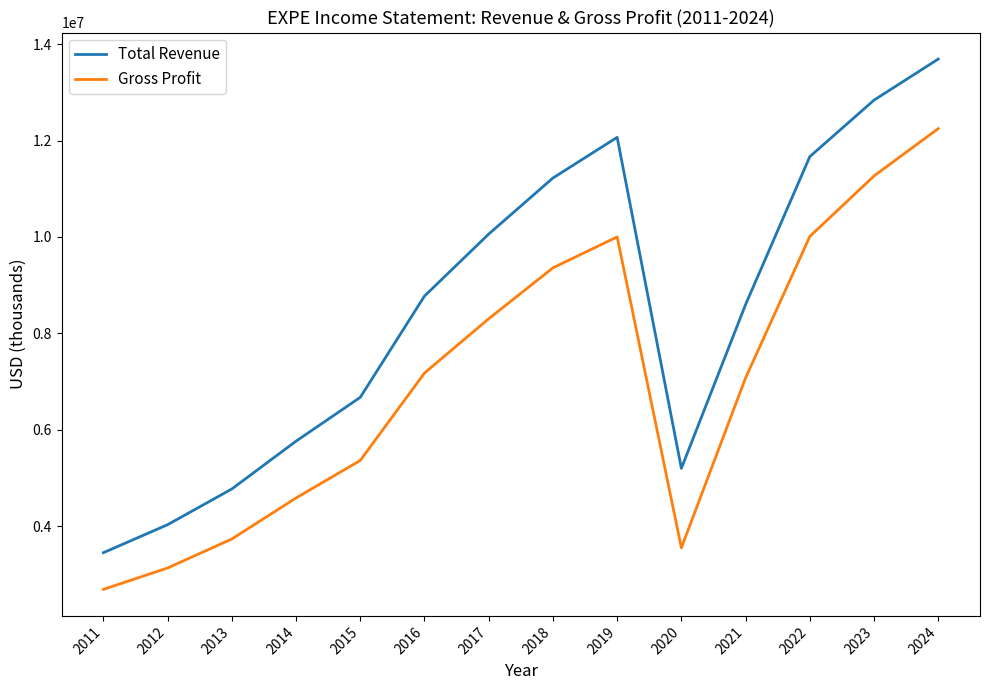

What is the average value of the Gross Profit series?

7034979